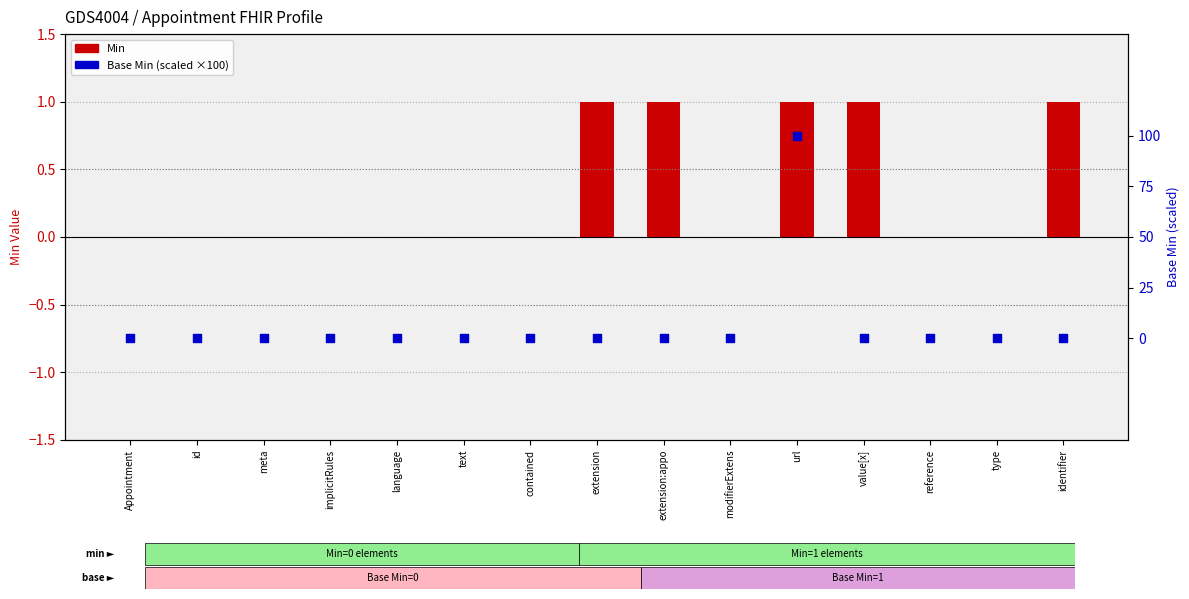

At which category is the sum across all series the highest?

url